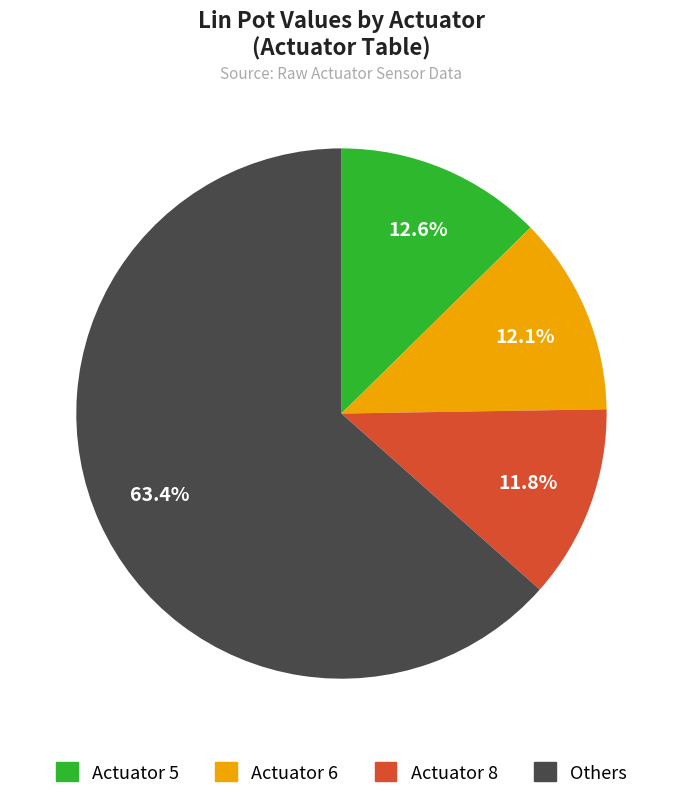

Is the sum of Actuator 5 and Actuator 6 greater than half?

No